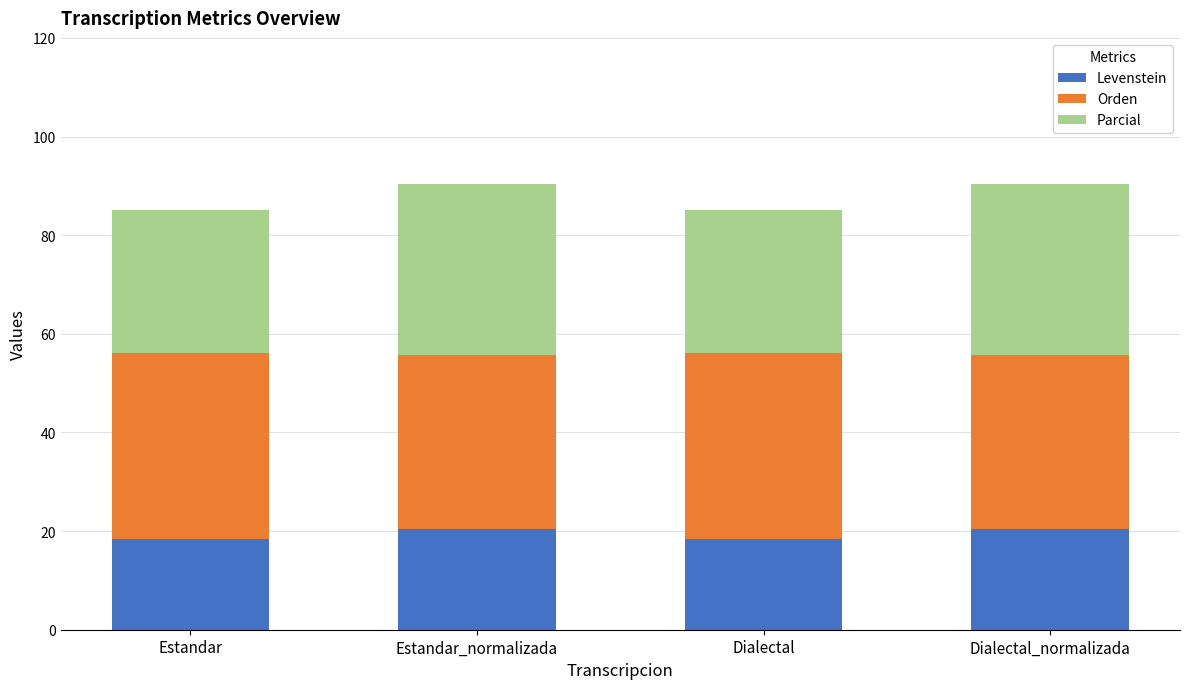

What is the lowest value of the Levenstein series?

18.4